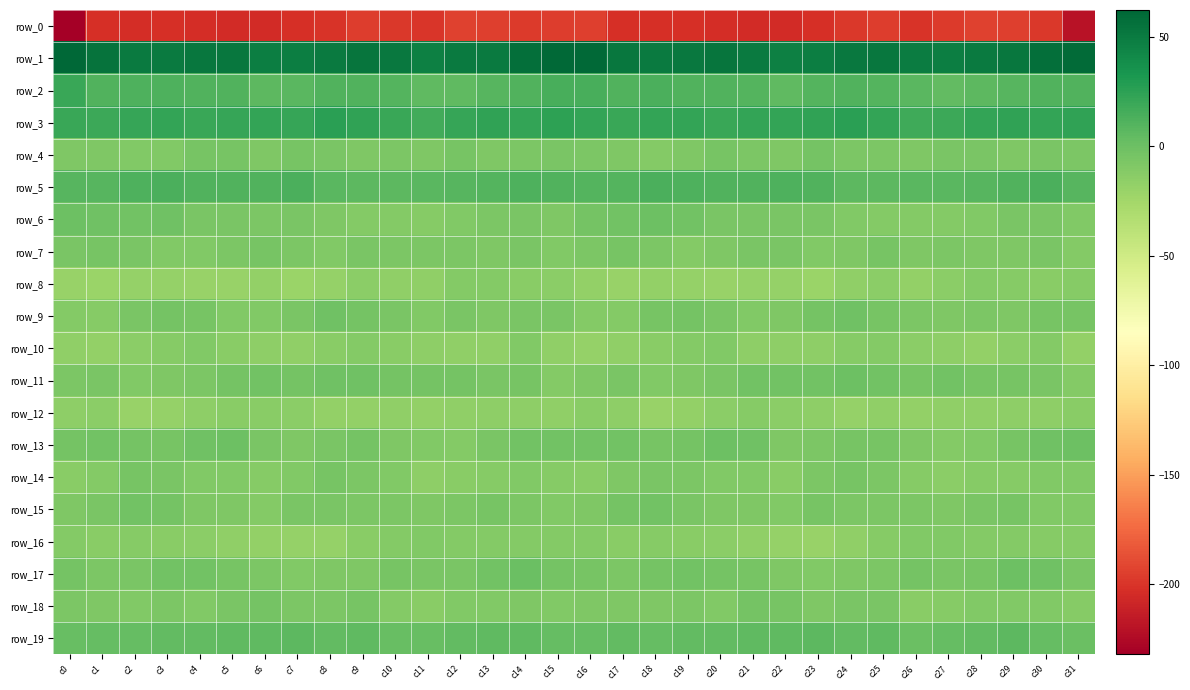

At which label does row_19 first exceed 4?

c3